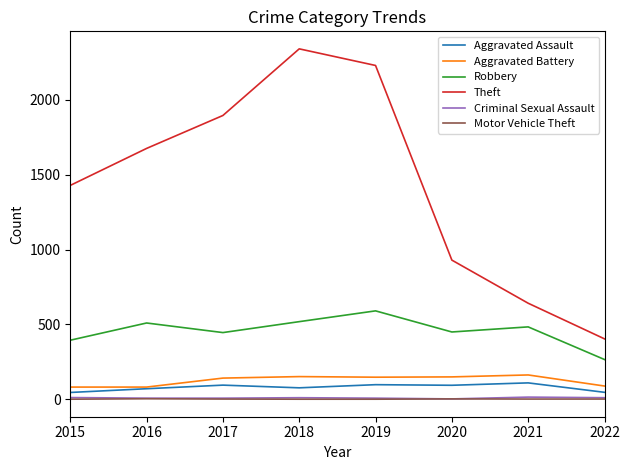

What is the greatest value displayed?

2341